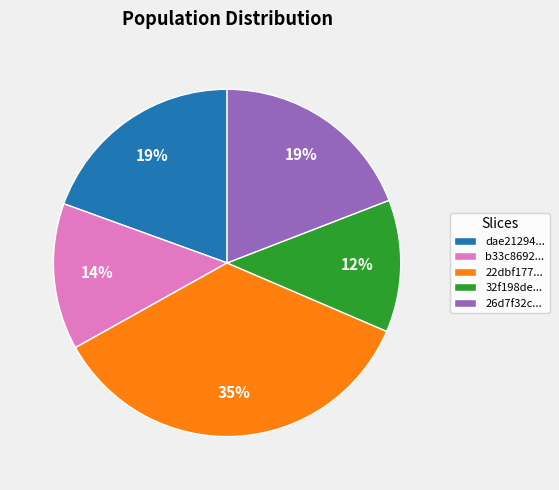

Which has a higher value, 22dbf177... or dae21294...?

22dbf177...